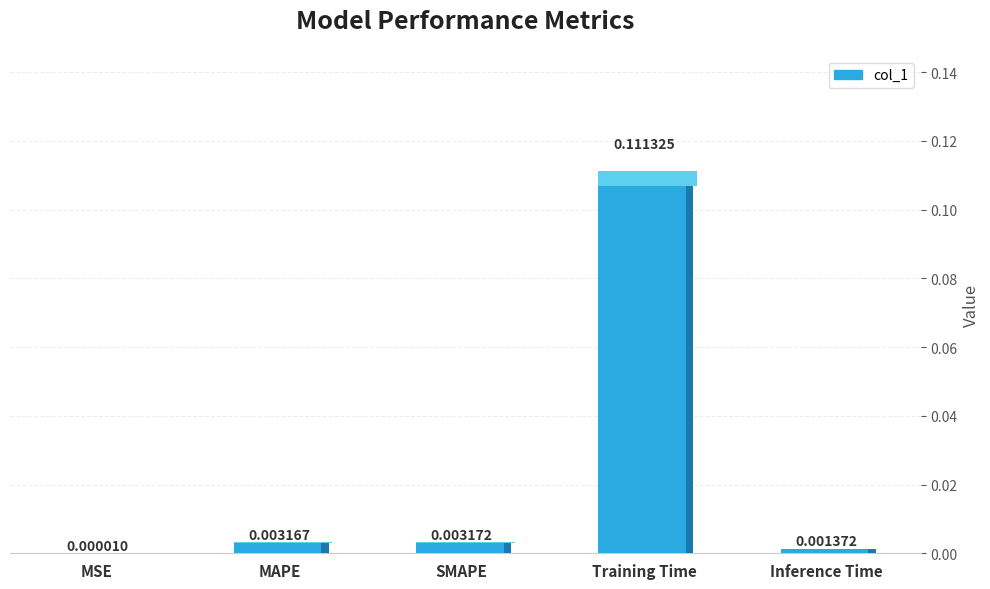

How many bars are there in total?

5